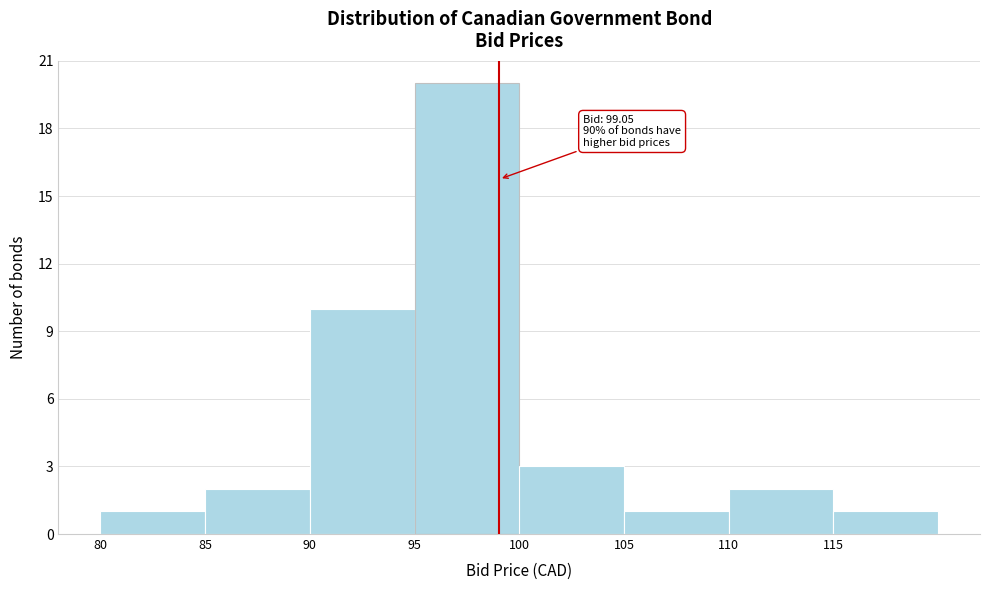

Over which range of the x-axis is the bar tallest?

95 to 100